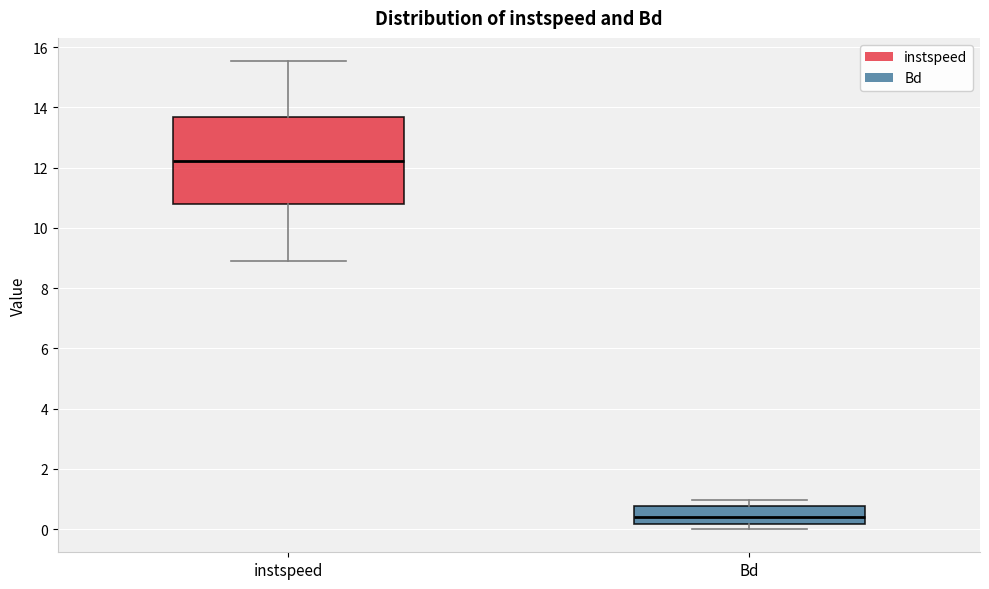

Reading left to right, transcribe this box plot: for each box, give where its median line is, the range the box spans, and where its two whiskers end, as read against the y-axis. The values are not printed on the chart, so give them approximately, as read against the axis.

instspeed: median 12.2, box 10.8 to 13.6, whiskers 8.8 to 15.6
Bd: median 0.4, box 0.2 to 0.8, whiskers 0.0 to 1.0